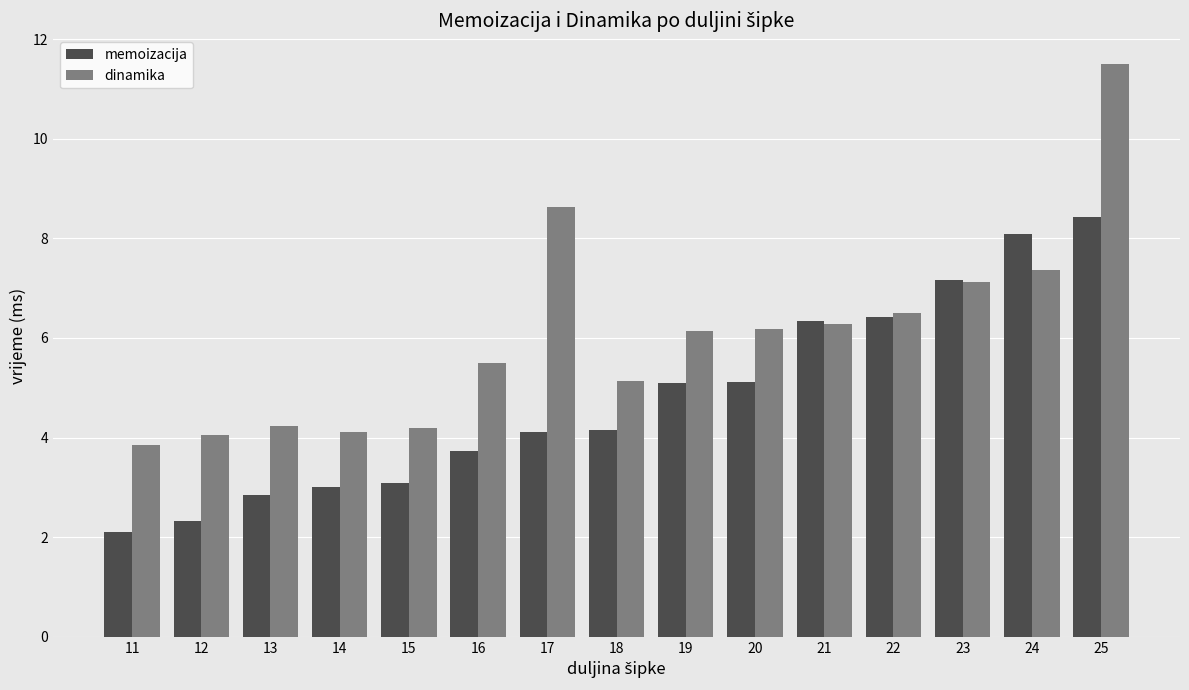

What is the difference between the memoizacija values at 21 and 14?

3.3